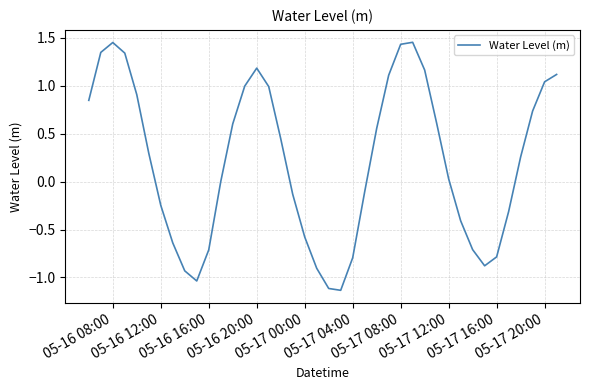

What is the difference between the maximum and minimum values?

2.6